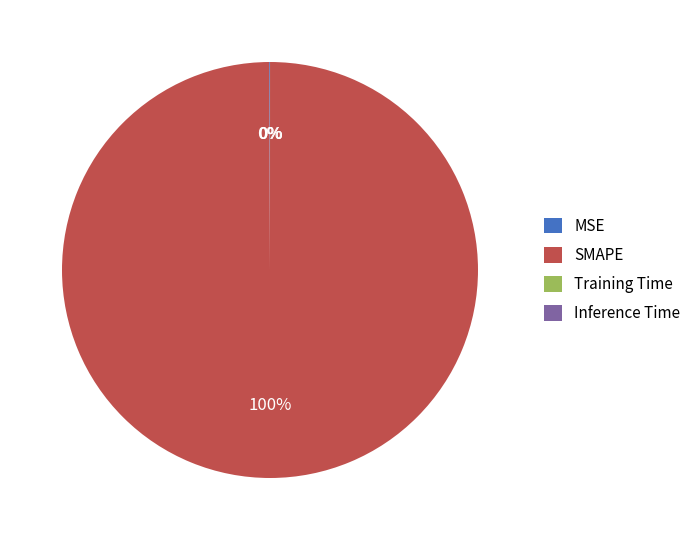

Which slice is the largest?

SMAPE